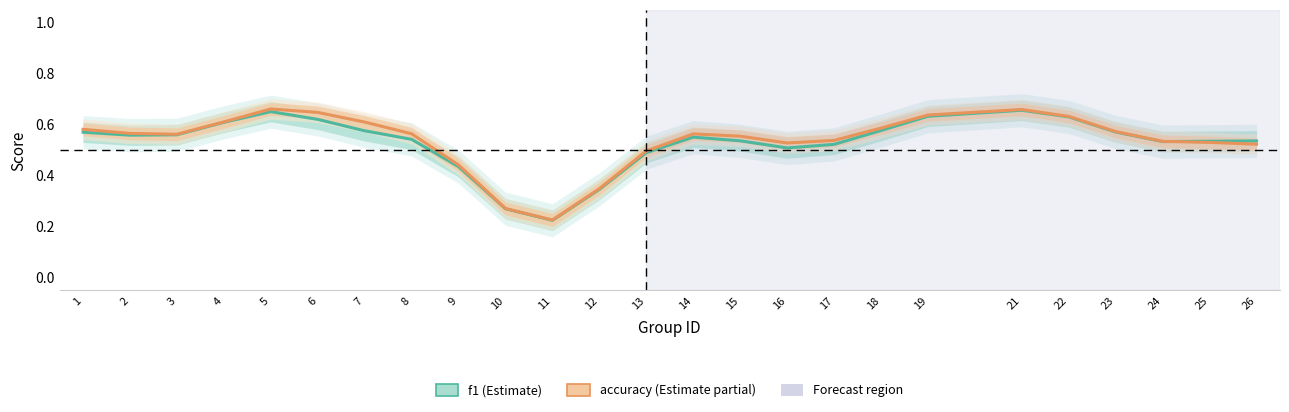

What is the minimum value for f1?

0.2